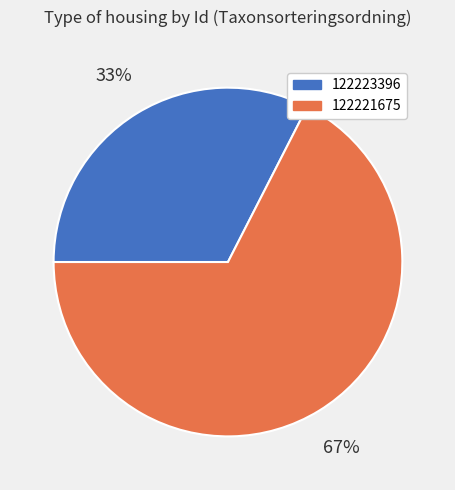

Between 122223396 and 122221675, which is larger?

122221675